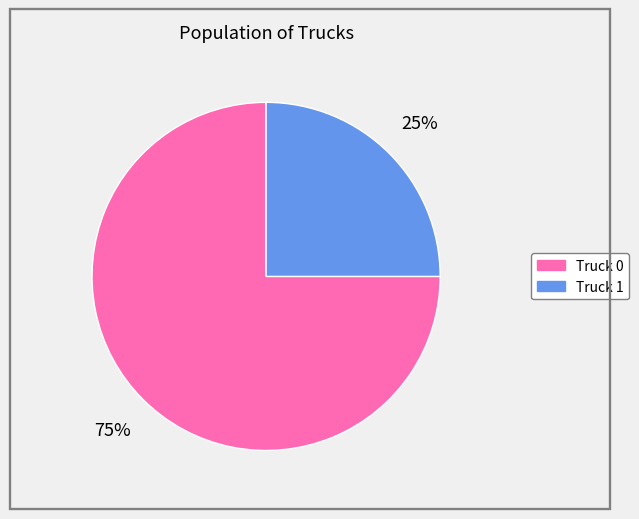

How many slices are in this pie chart?

2